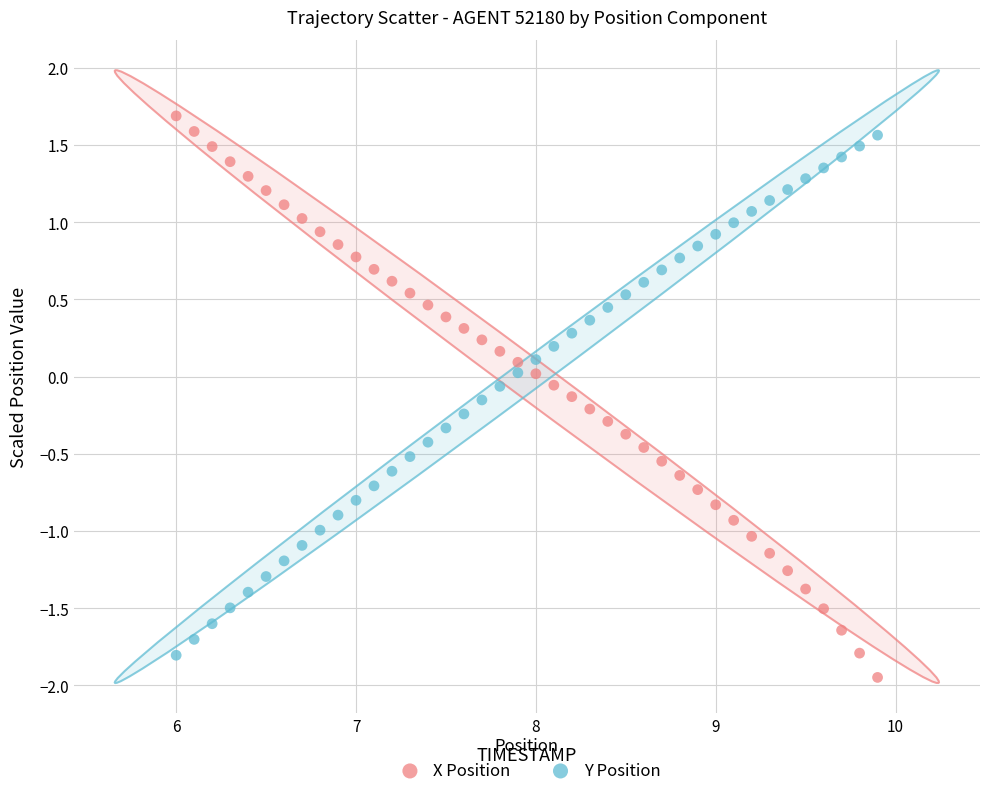

Across all data points, what is the range of X values (max minus min)?

3.9